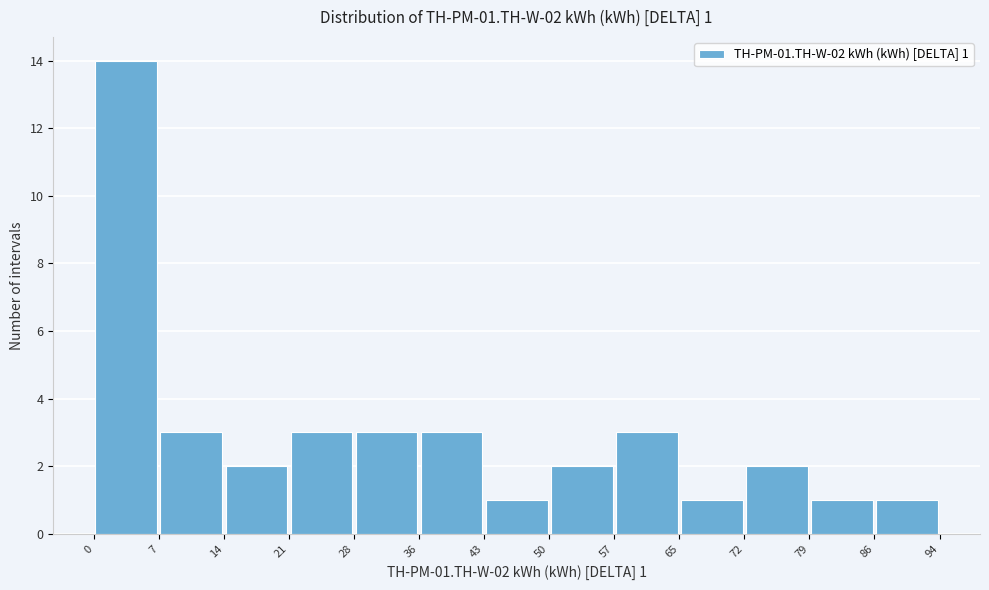

Over which range of the x-axis is the bar tallest?

0 to 7